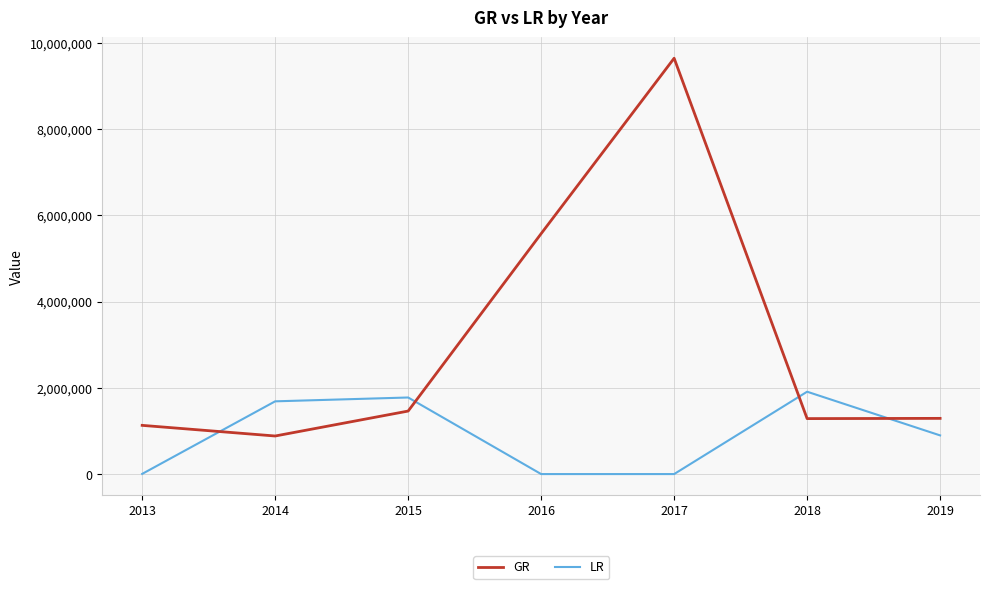

What is the maximum value for LR?

1910480